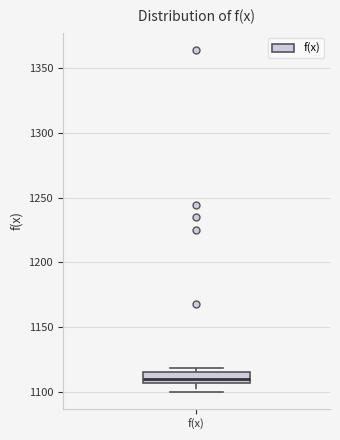

Where is the upper edge of the box for f(x) on the y-axis? The values are not printed on the chart, so give them approximately, as read against the axis.

1115